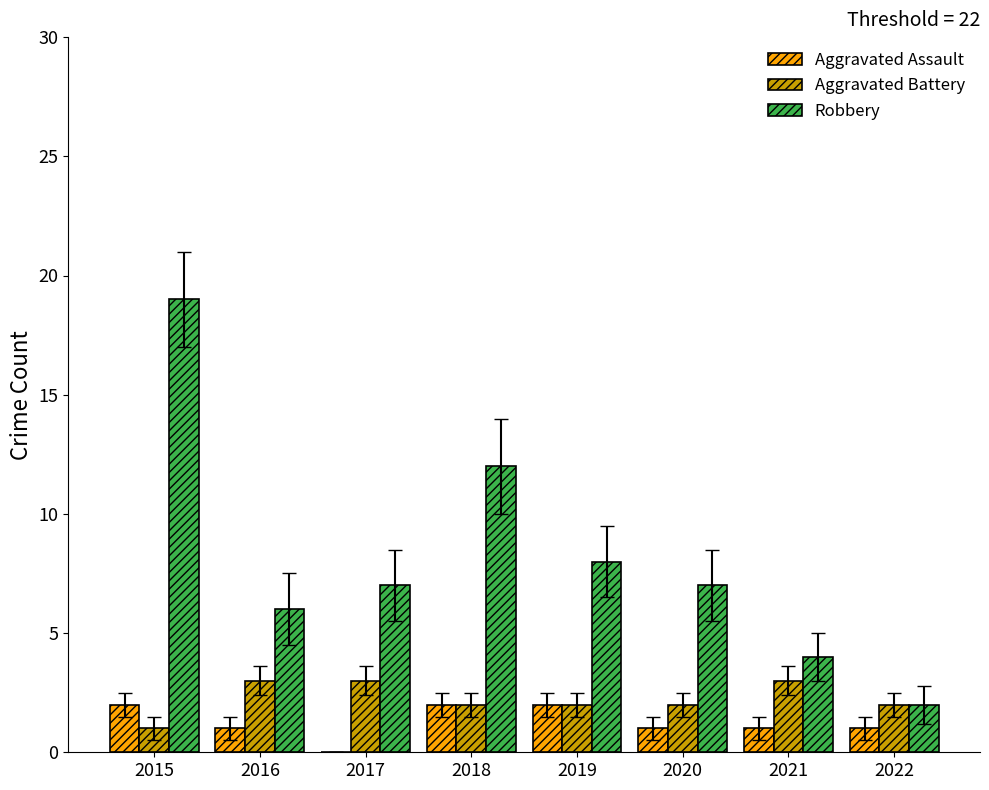

Between 2017 and 2018, which series saw the biggest shift?

Robbery